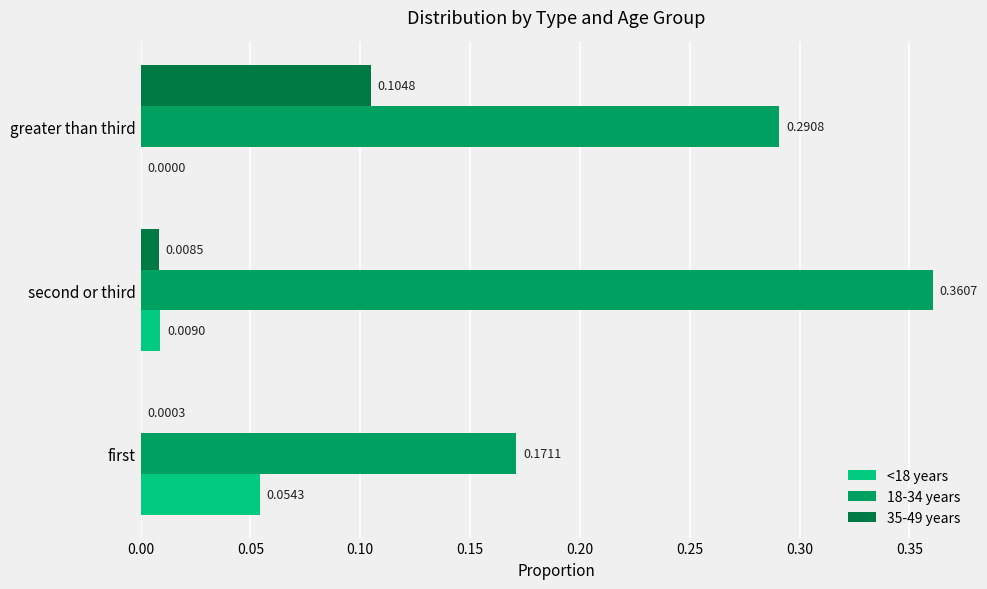

Which series has the largest total across all categories?

18-34 years